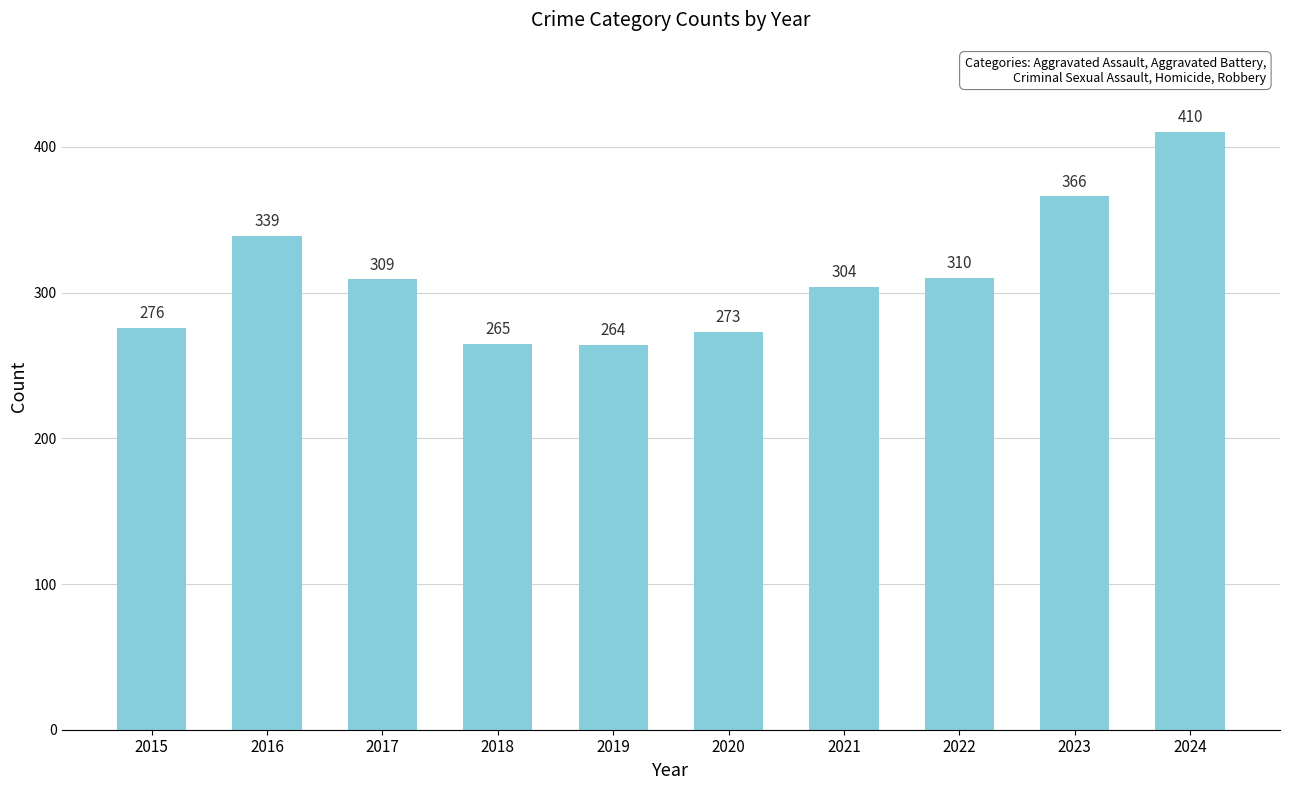

What is the change in value from 2018 to 2023?

+101